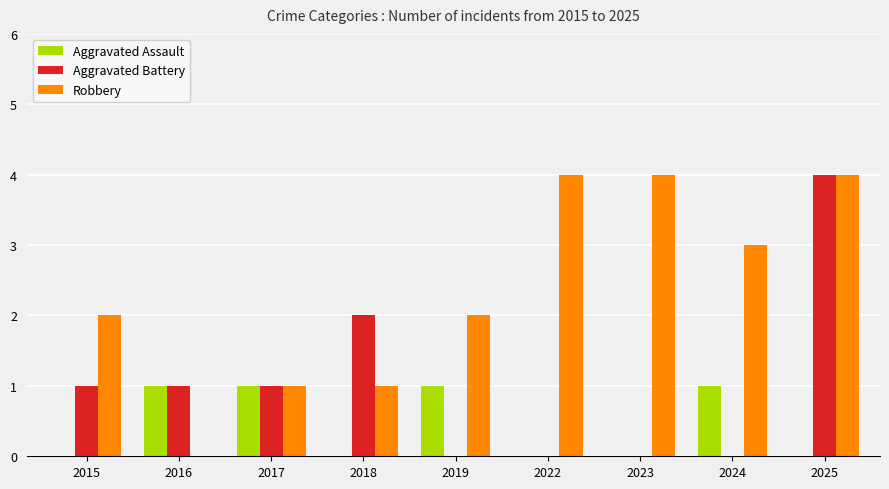

Is it true that Aggravated Assault equals 1 at 2024?

True